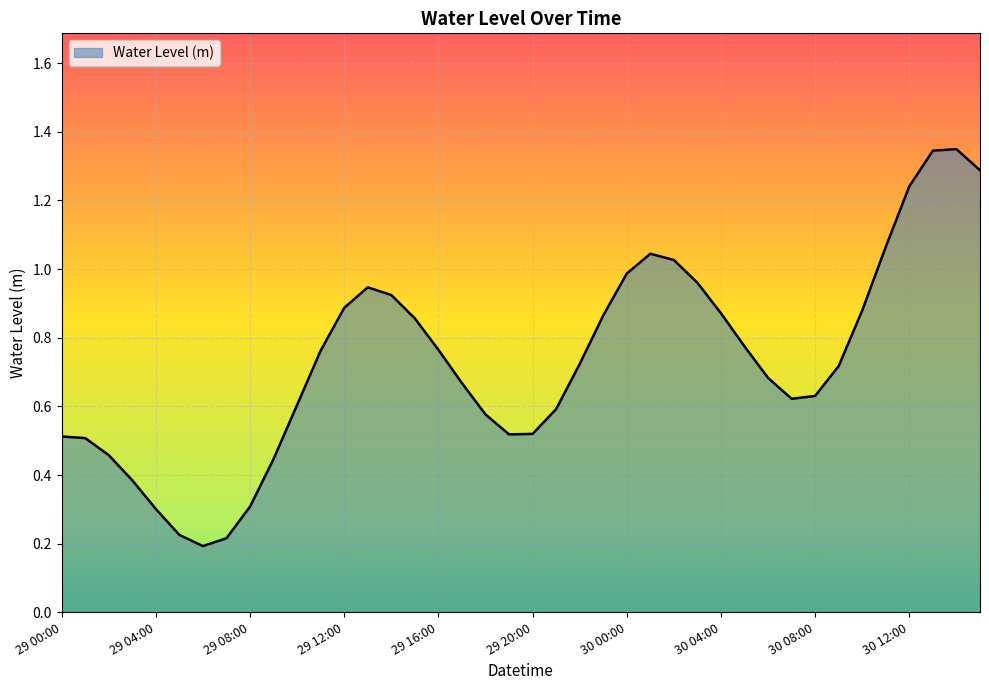

Rank the categories by value from highest to lowest.

30 14:00, 30 13:00, 30 15:00, 30 12:00, 30 11:00, 30 01:00, 30 02:00, 30 00:00, 30 03:00, 29 13:00, 29 14:00, 29 12:00, 30 10:00, 30 04:00, 29 23:00, 29 15:00, 30 05:00, 29 16:00, 29 11:00, 29 22:00, 30 09:00, 30 06:00, 29 17:00, 30 08:00, 30 07:00, 29 10:00, 29 21:00, 29 18:00, 29 20:00, 29 19:00, 29 00:00, 29 01:00, 29 02:00, 29 09:00, 29 03:00, 29 08:00, 29 04:00, 29 05:00, 29 07:00, 29 06:00